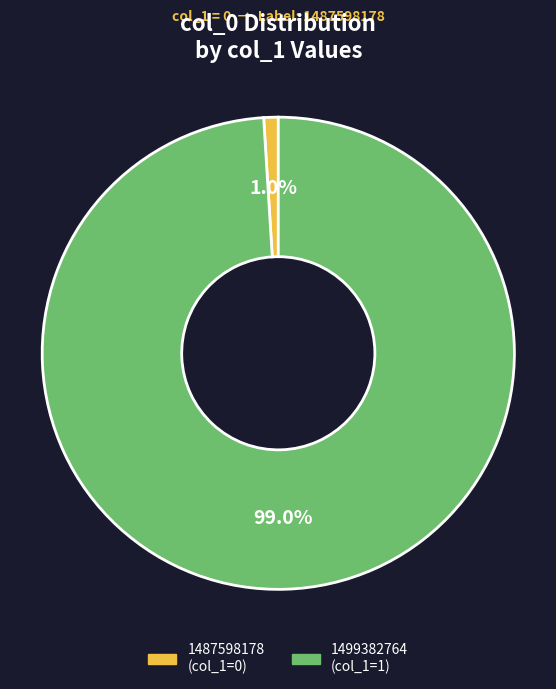

Which has a higher value, 1487598178 or 1499382764?

1499382764